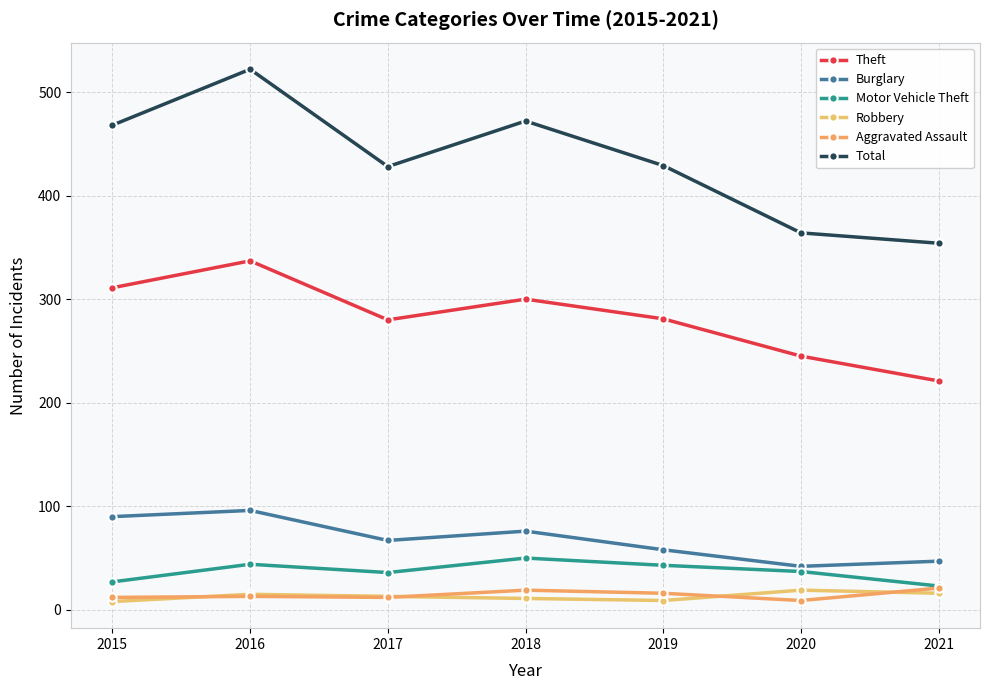

How many categories are shown in the chart?

7